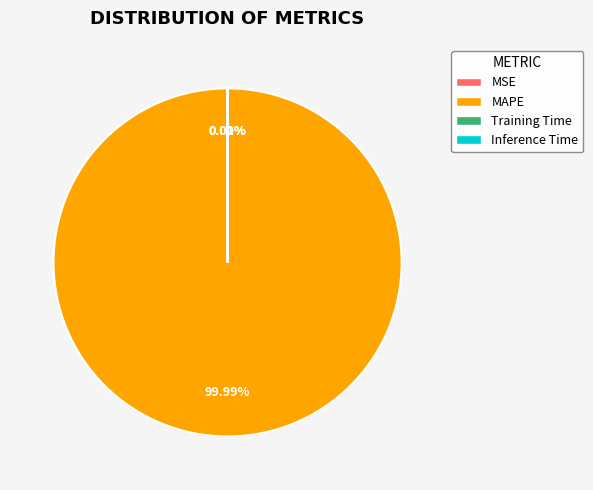

To the nearest percent, what is the combined percentage of Inference Time and MAPE?

100%